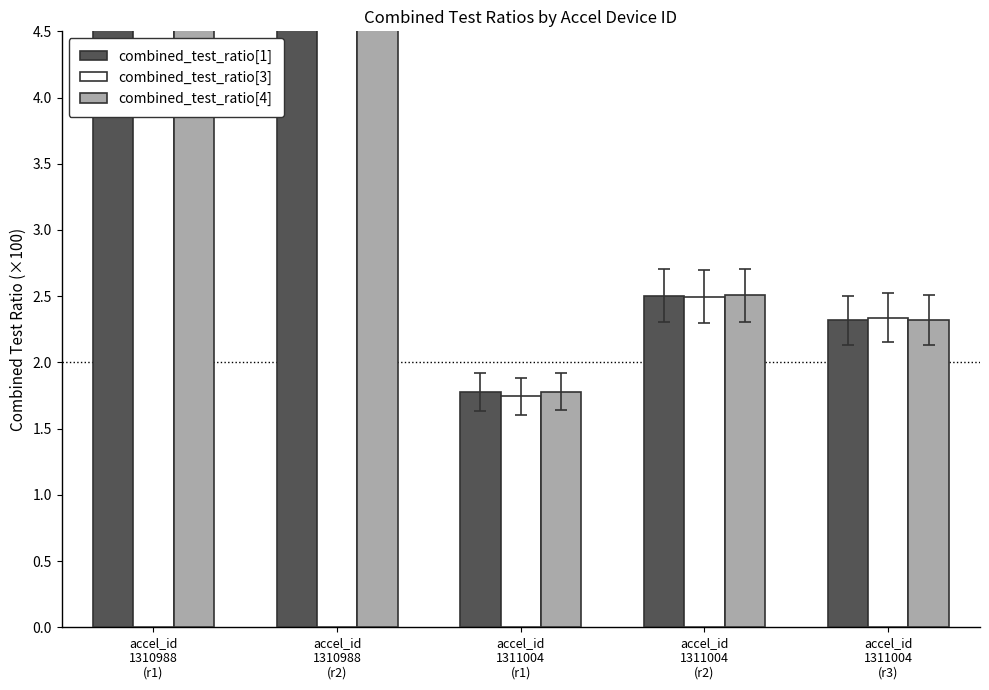

What is the label of the 3rd bar from the left?

accel_id
1311004
(r1)